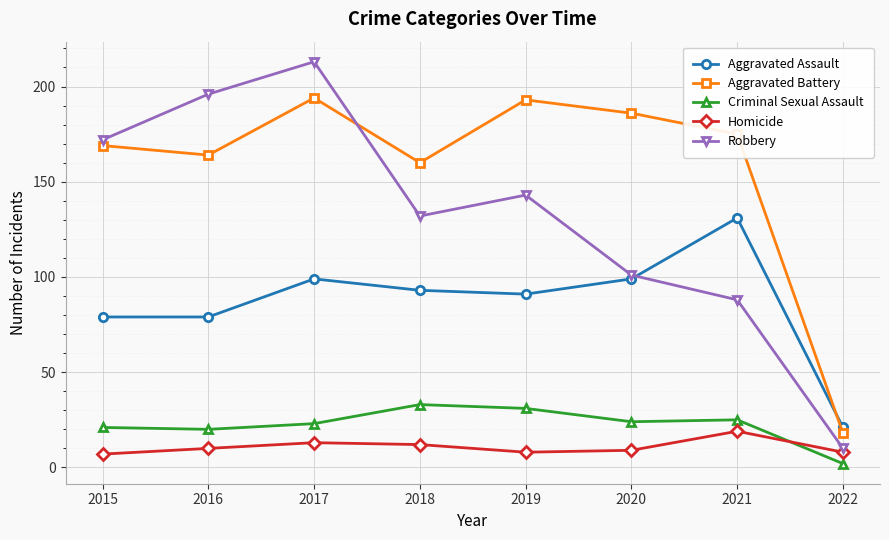

Does the chart display data point markers on the line(s)?

Yes